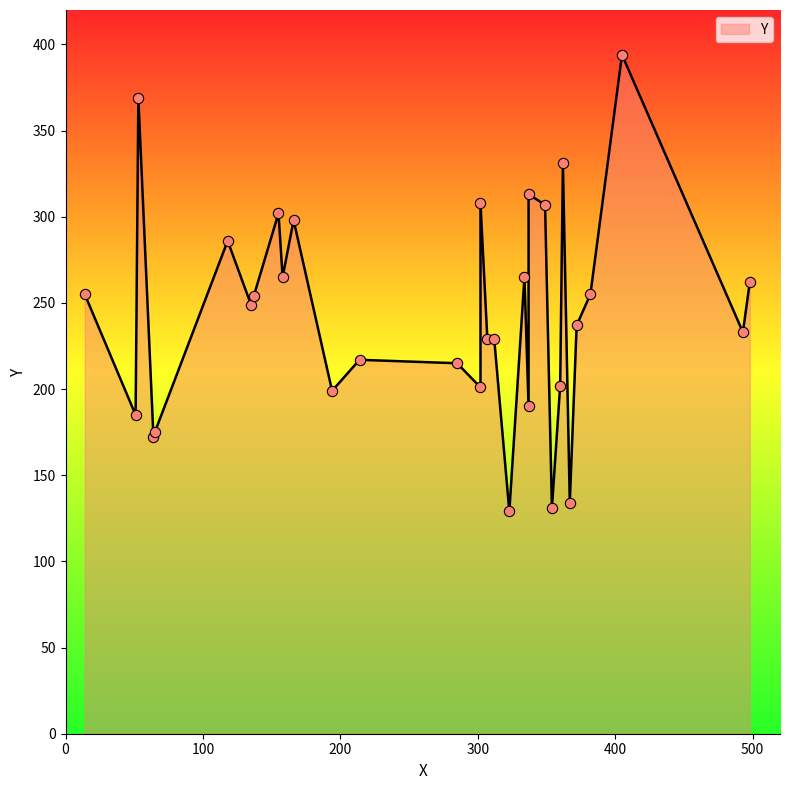

Which has a higher value, 64 or 155?

155